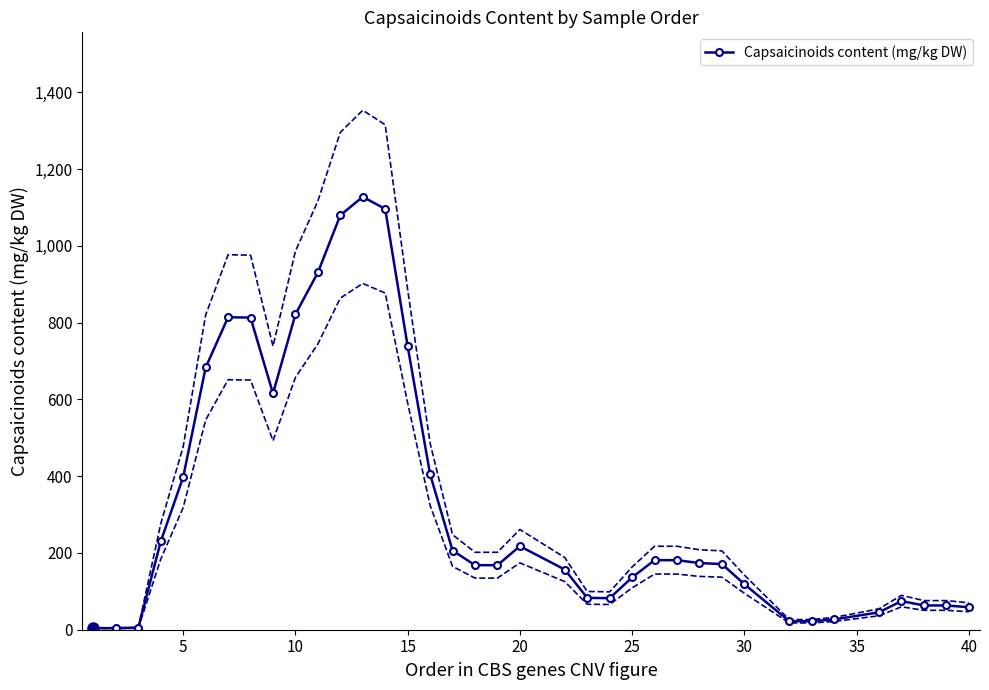

True or false: Capsaicinoids content (mg/kg DW) has more than 1 points higher than both neighbors.

True